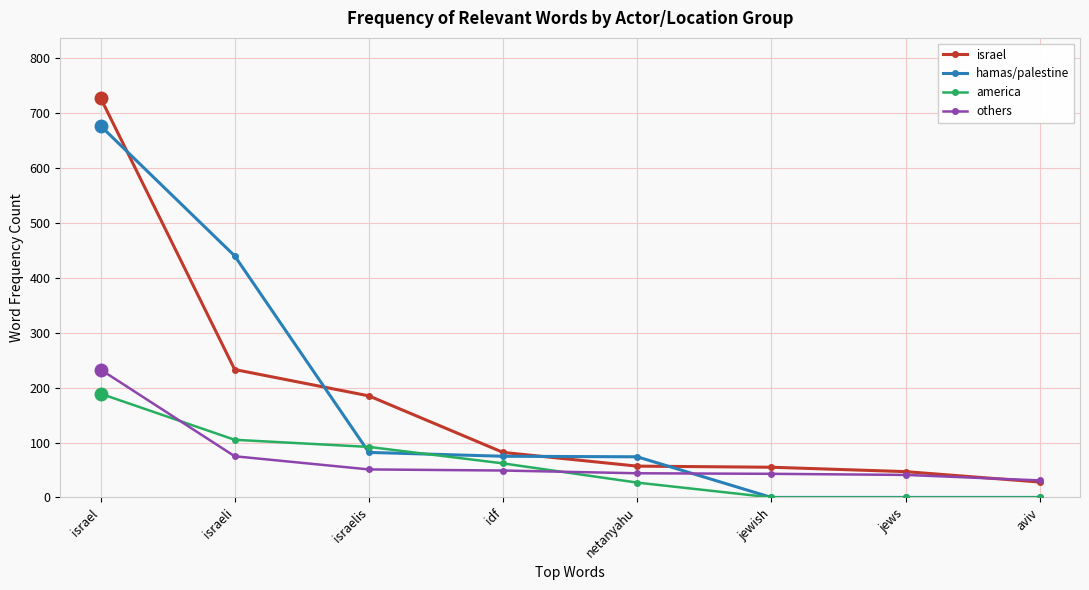

How many intersections are there between america and others?

2